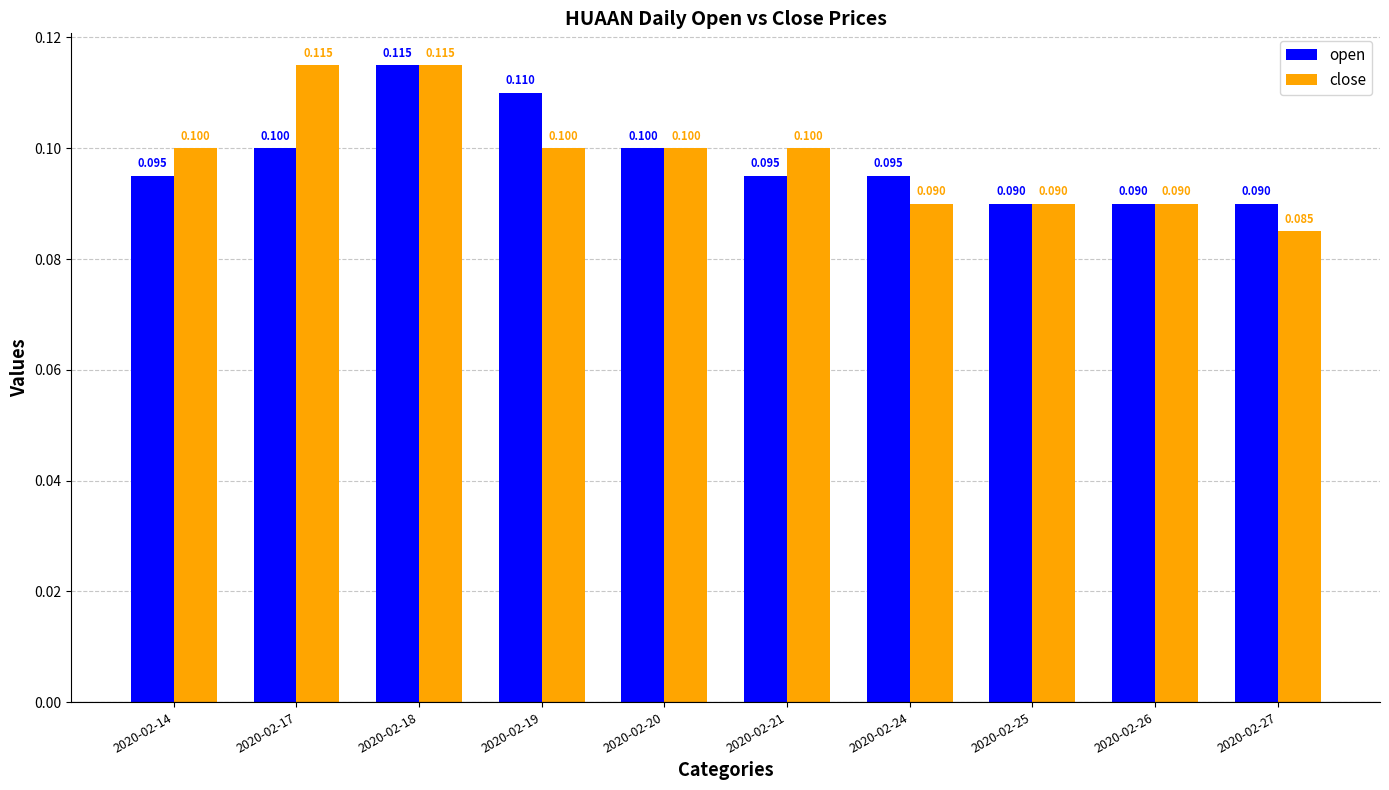

Is it true that close equals 0.1 at 2020-02-14?

True